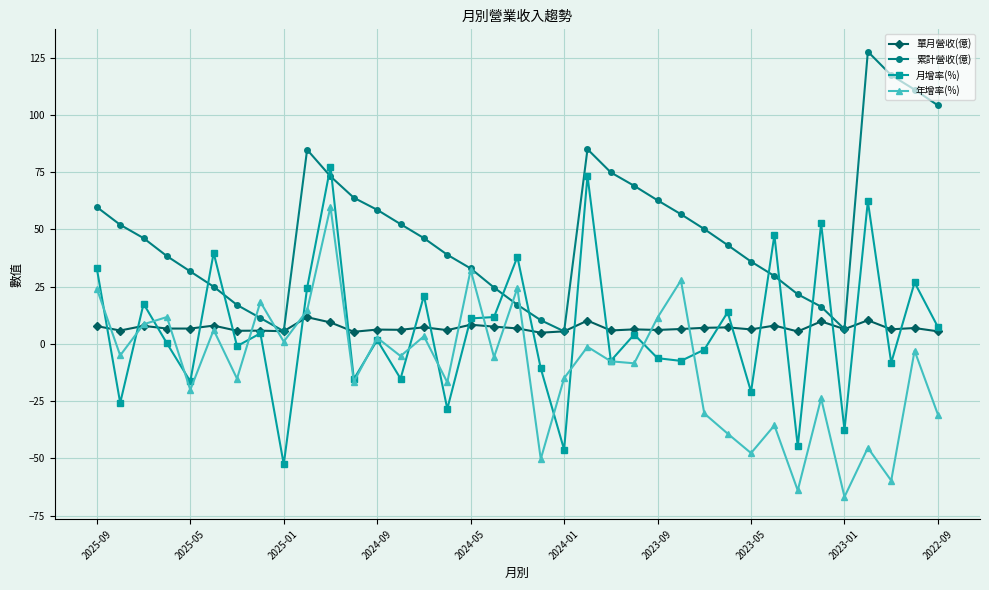

How many lines are shown in the chart?

4